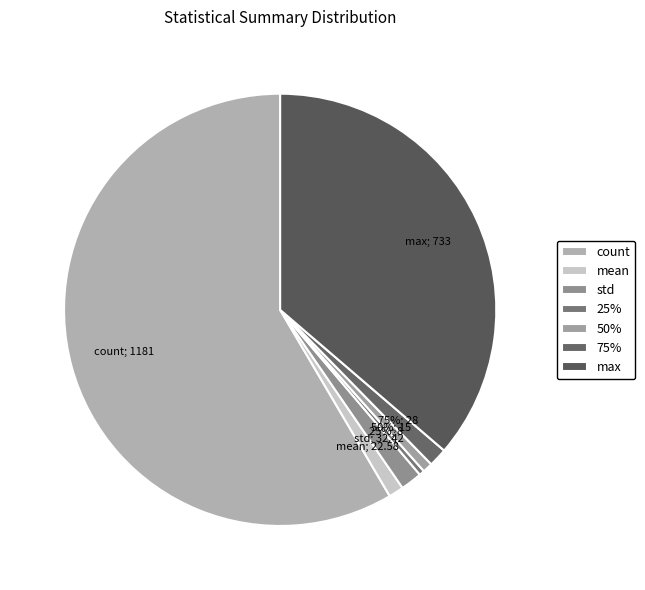

To the nearest percent, what is the combined percentage of max and mean?

37%